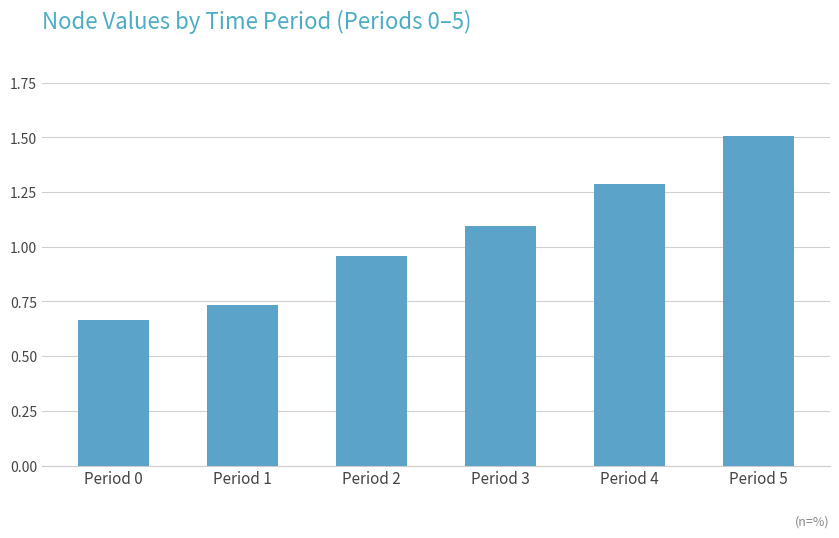

At which category does the chart reach its peak across all series?

Period 5